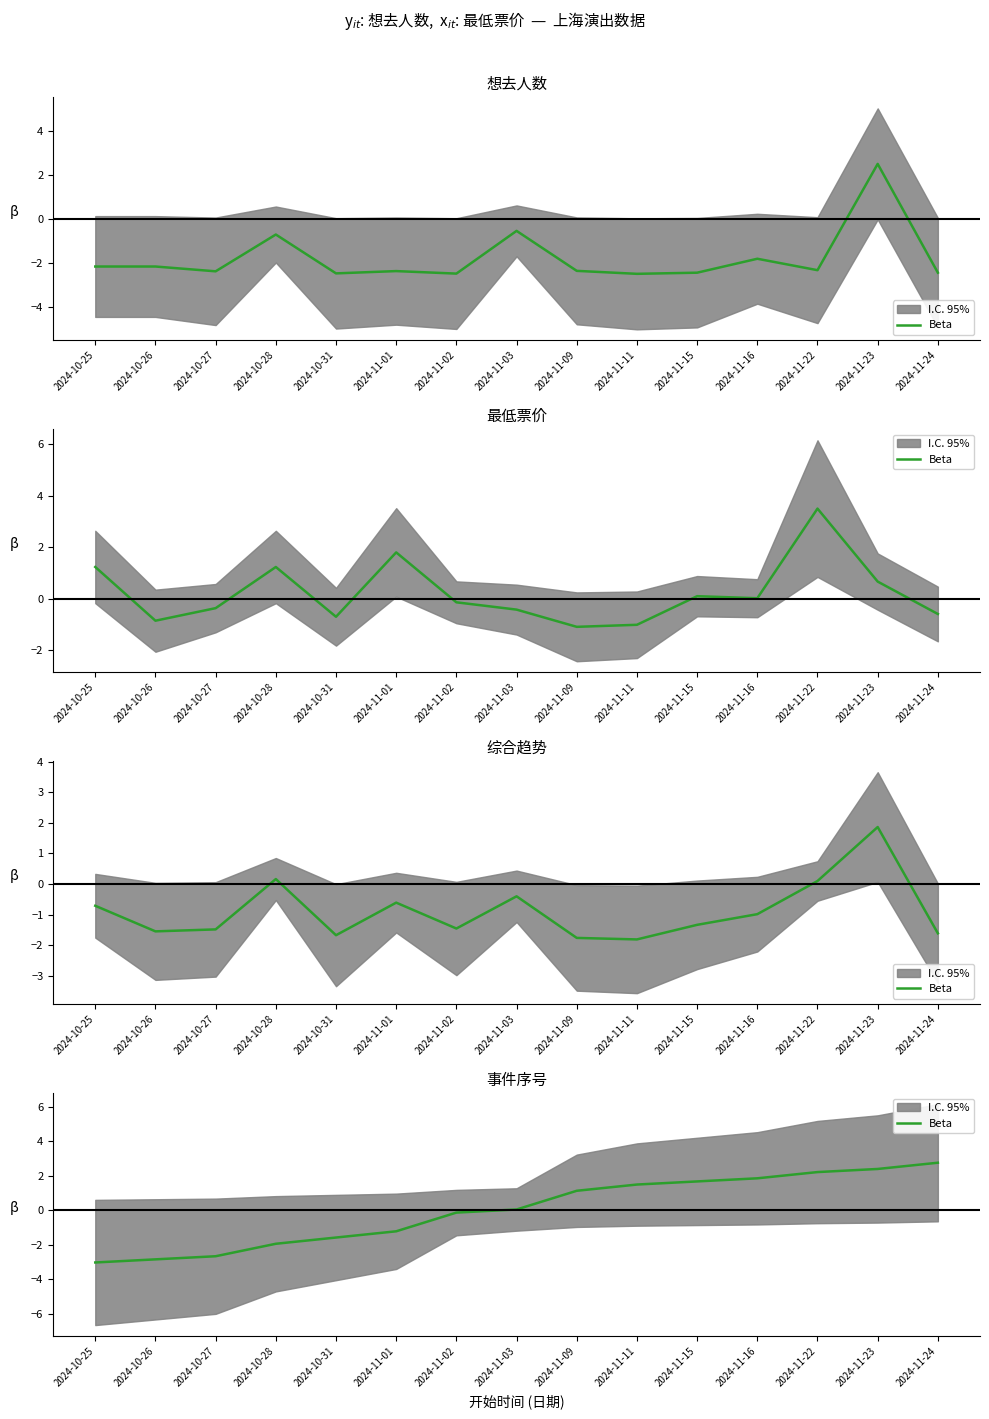

How many values are below zero?

7